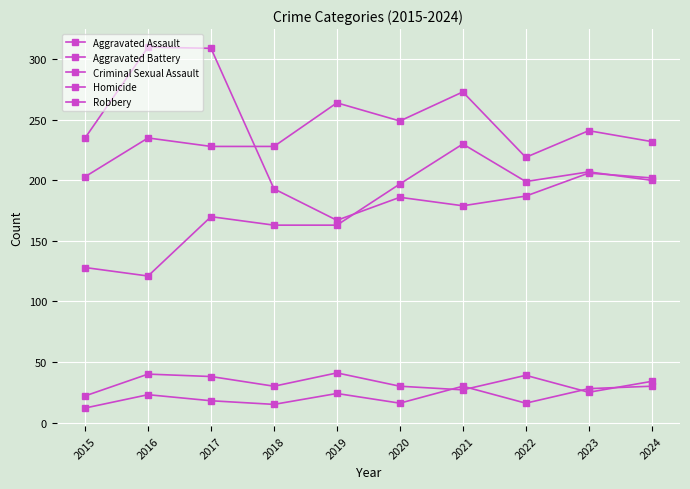

At which category does Aggravated Battery reach its first local peak?

2016